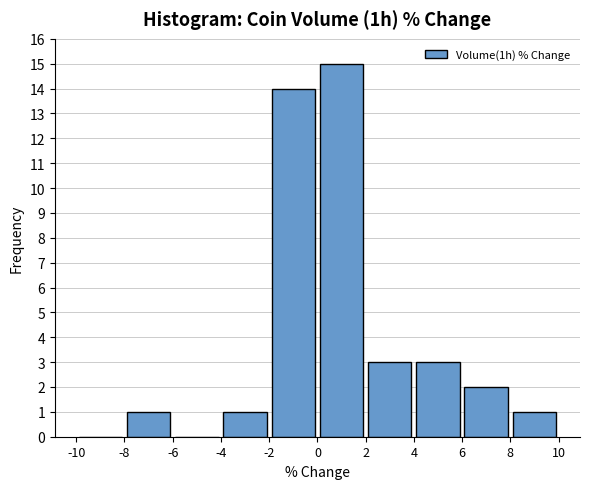

What is the height of the bar covering -8 to -6 on the x-axis? The values are not printed on the chart, so give them approximately, as read against the axis.

1